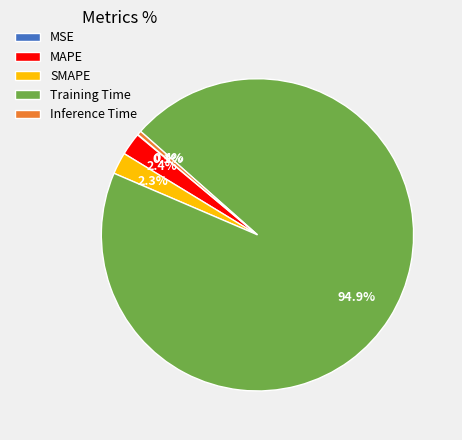

Does Training Time represent more than half of the total?

Yes